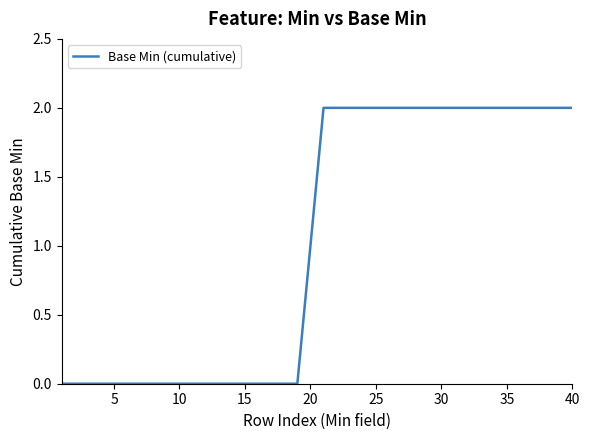

How many distinct data groups are displayed?

1